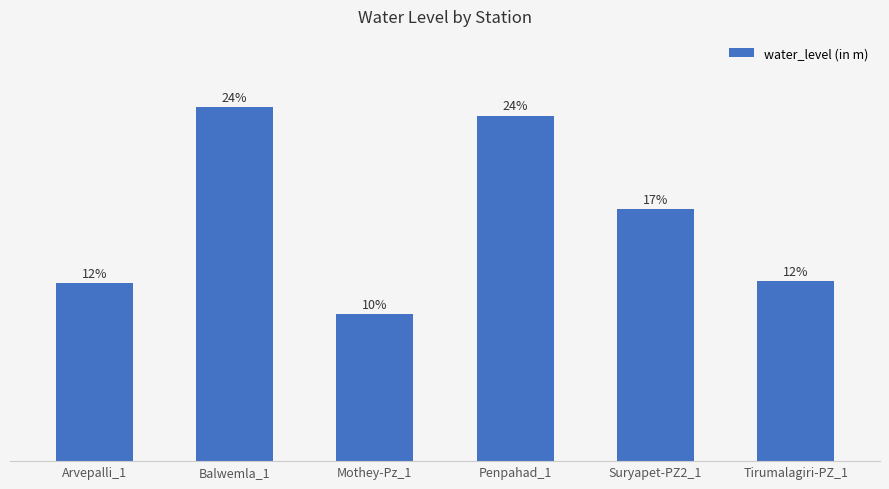

List the labels in order of value, largest first.

Balwemla_1, Penpahad_1, Suryapet-PZ2_1, Tirumalagiri-PZ_1, Arvepalli_1, Mothey-Pz_1